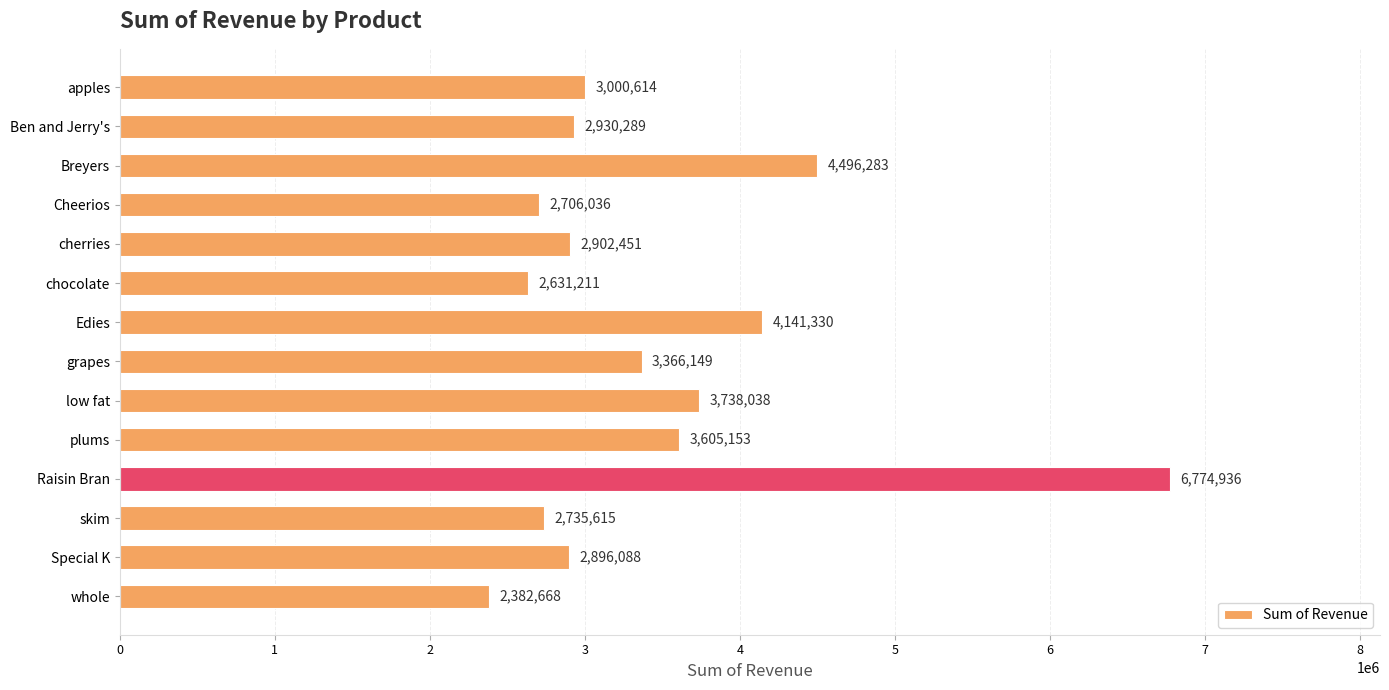

Approximately how many times larger is the value at skim compared to grapes?

0.8